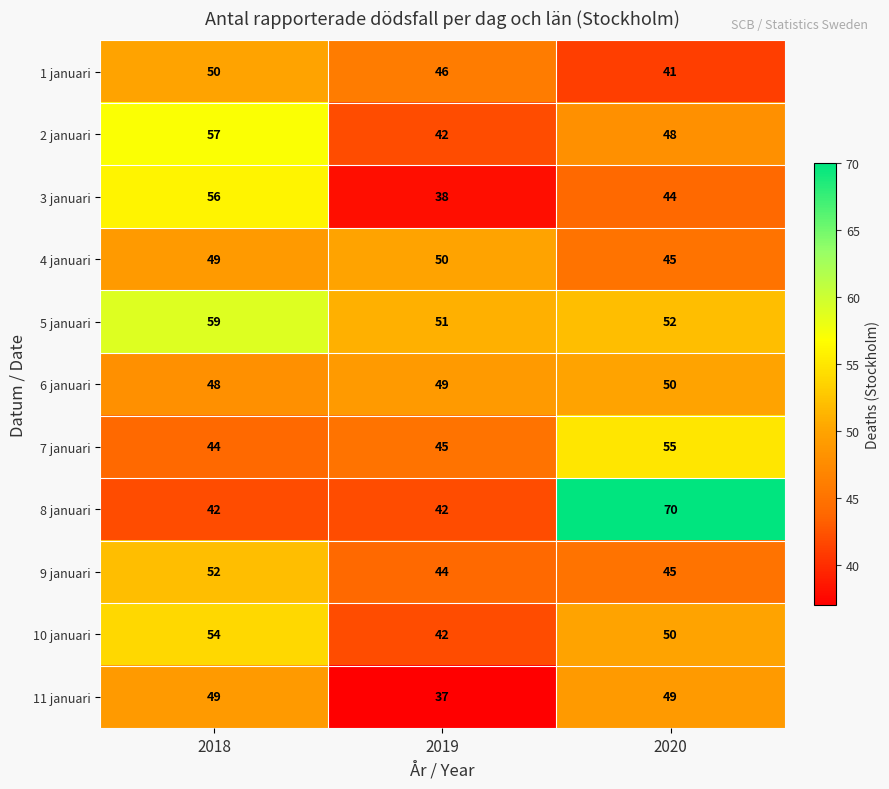

Which series has the largest total across all categories?

5 januari